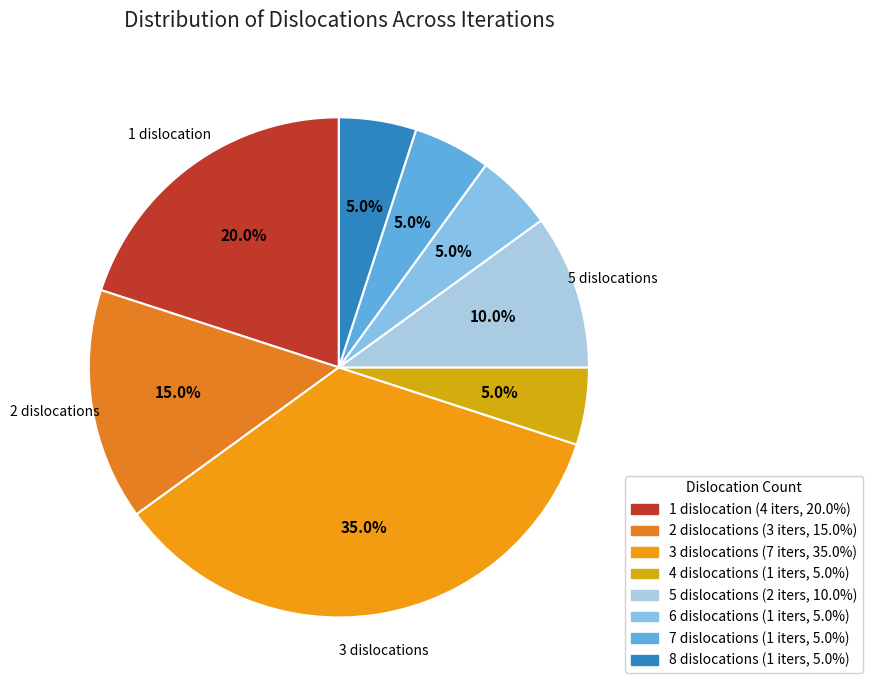

To the nearest percent, what percentage of the pie is 5?

10%